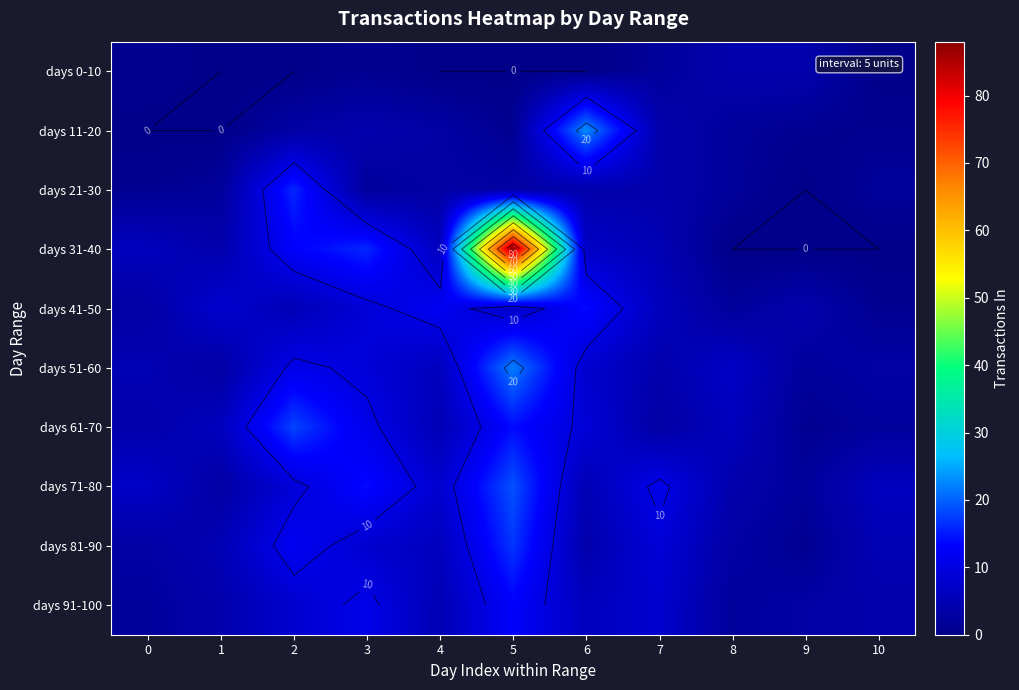

Which series has the widest spread of values?

days 31-40